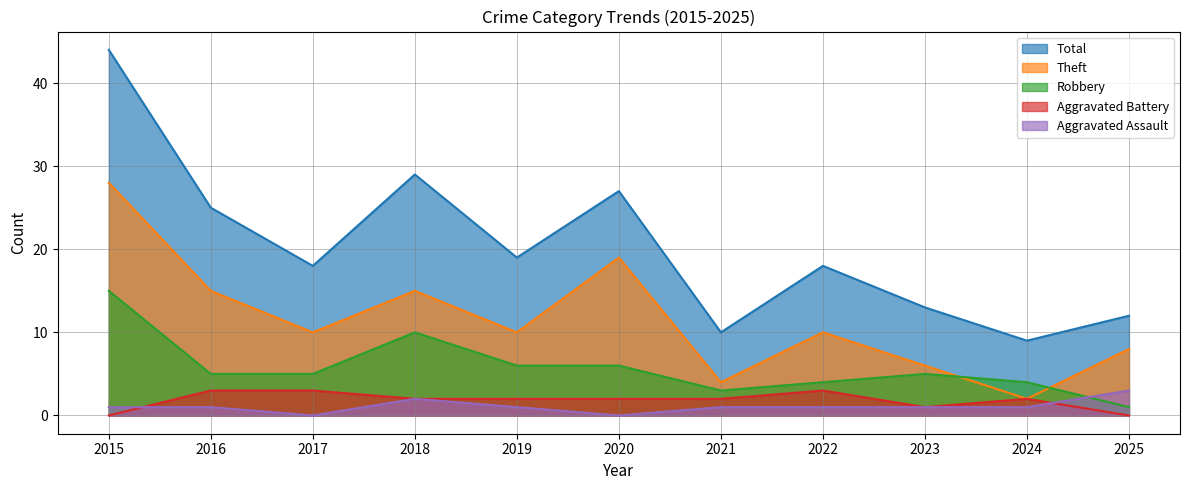

Between 2017 and 2022, which is larger?

2022